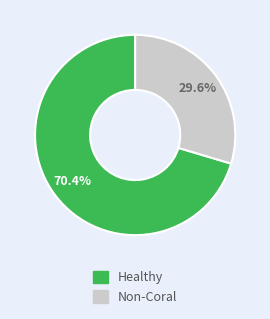

Count the number of slices in the pie.

2